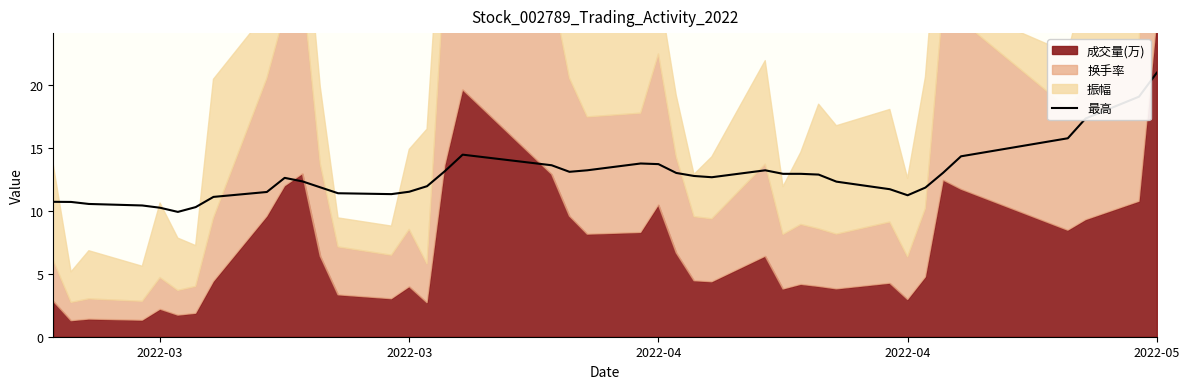

What is the sum of all values?

510.8